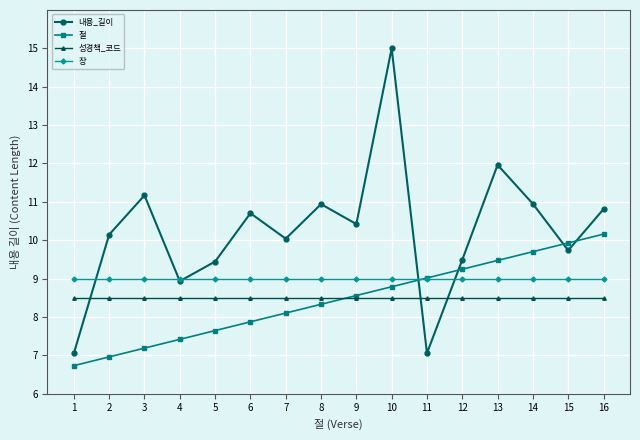

The 장 series shows 9.0 at 1. True or false?

True